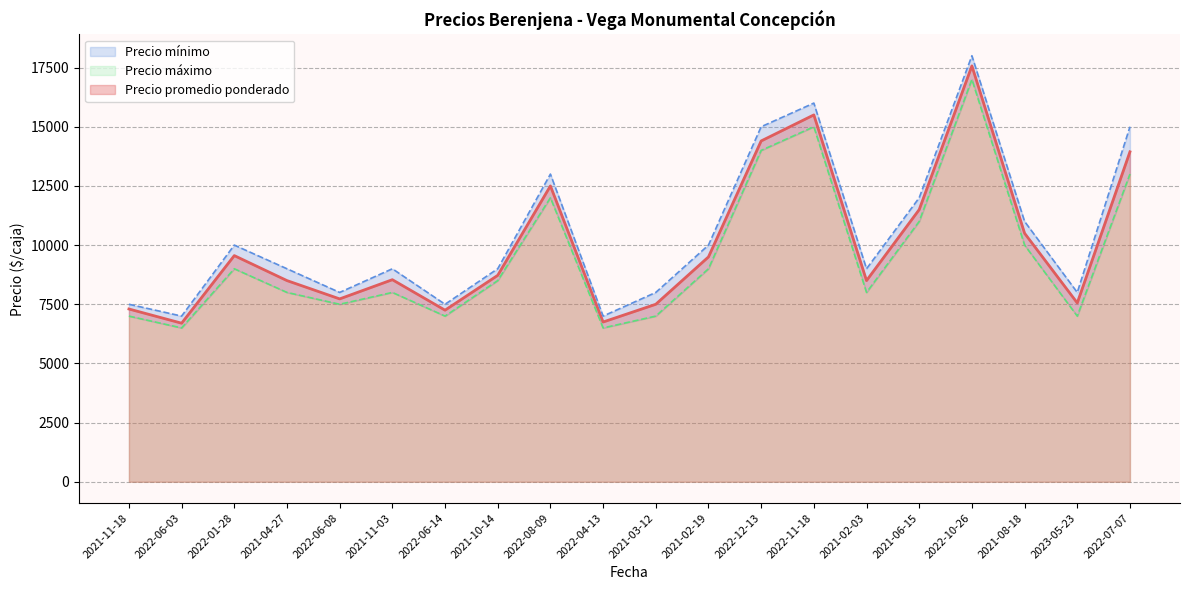

In Precio mínimo, how many points are higher than both neighbors (excluding endpoints)?

5